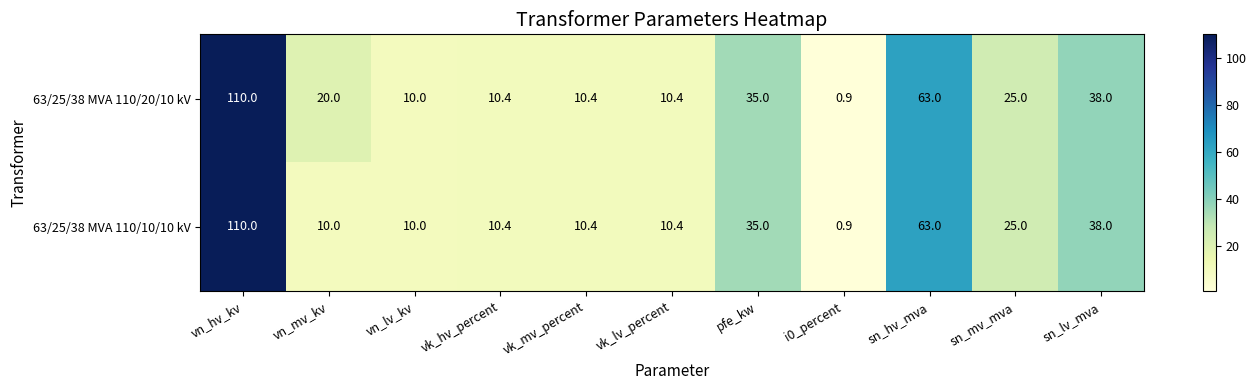

The 63/25/38 MVA 110/10/10 kV series shows 8.2 at sn_mv_mva. True or false?

False